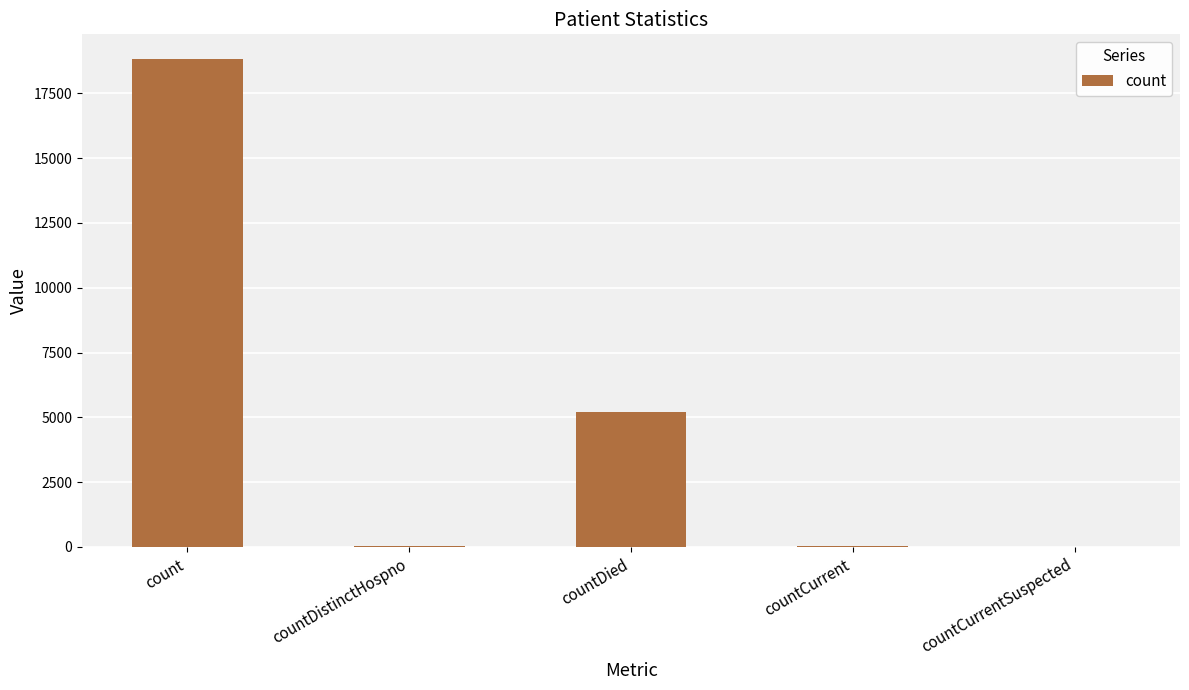

At which category does the chart reach its peak across all series?

count